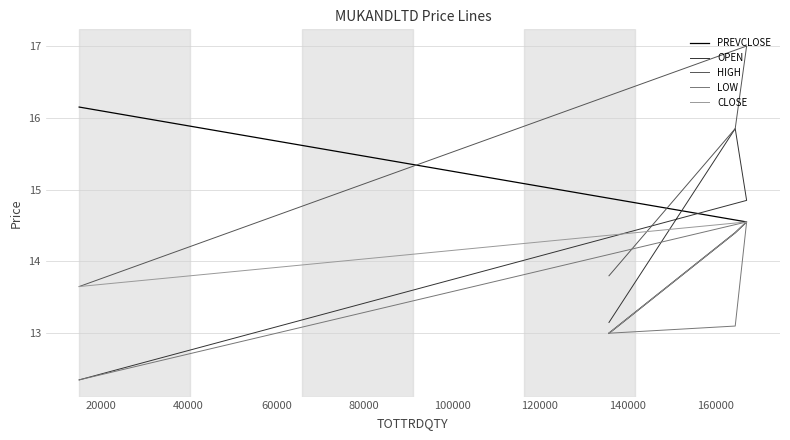

True or false: CLOSE has more than 0 points higher than both neighbors.

True